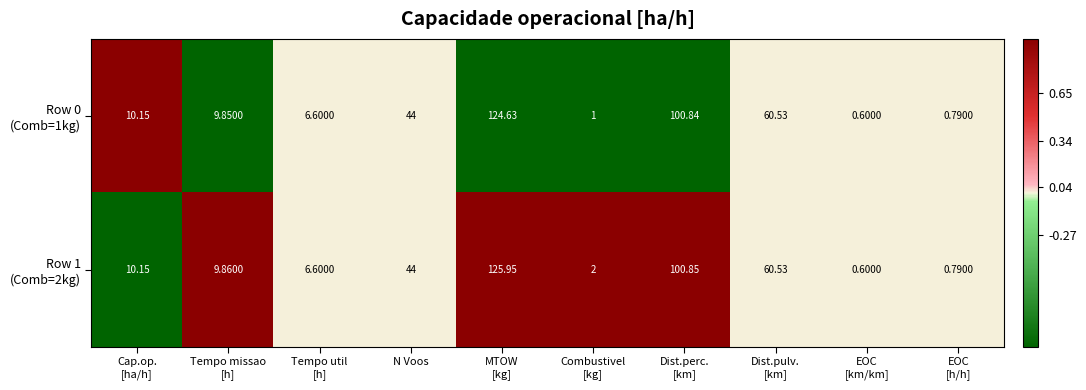

Count the number of data series in this chart.

2